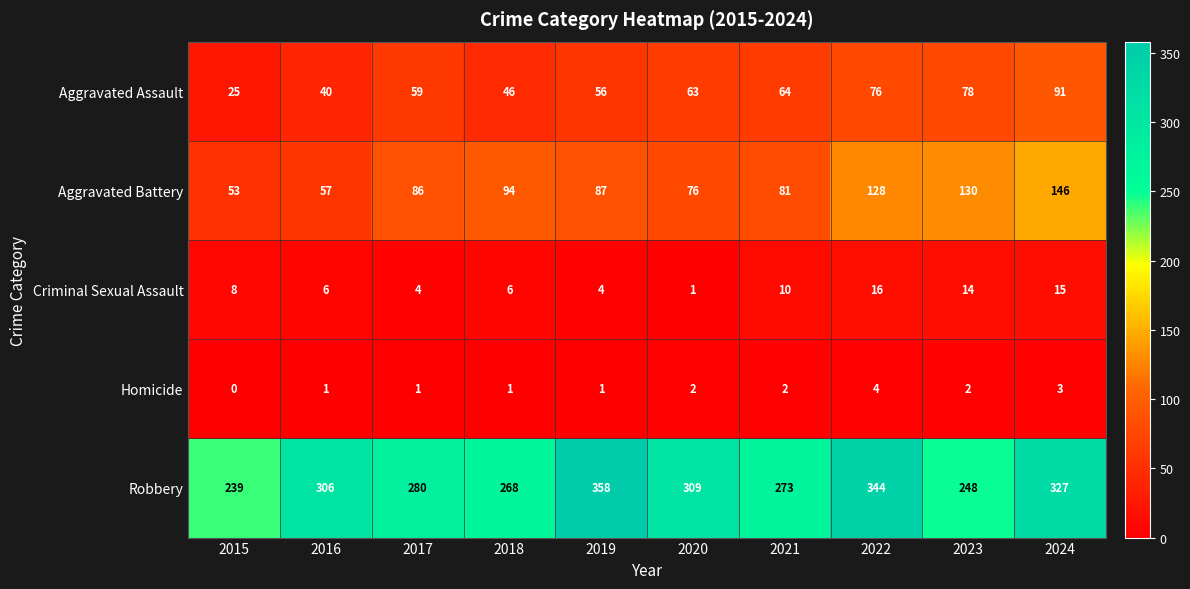

Which category has the lowest value in the Aggravated Battery series?

2015